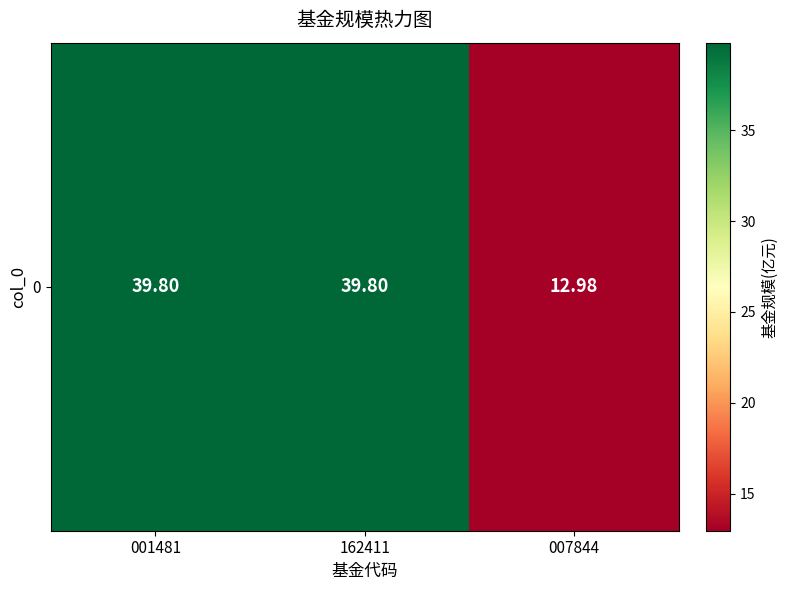

Reading right to left, list all the values displayed in this chart.

007844=13.0	162411=39.8	001481=39.8